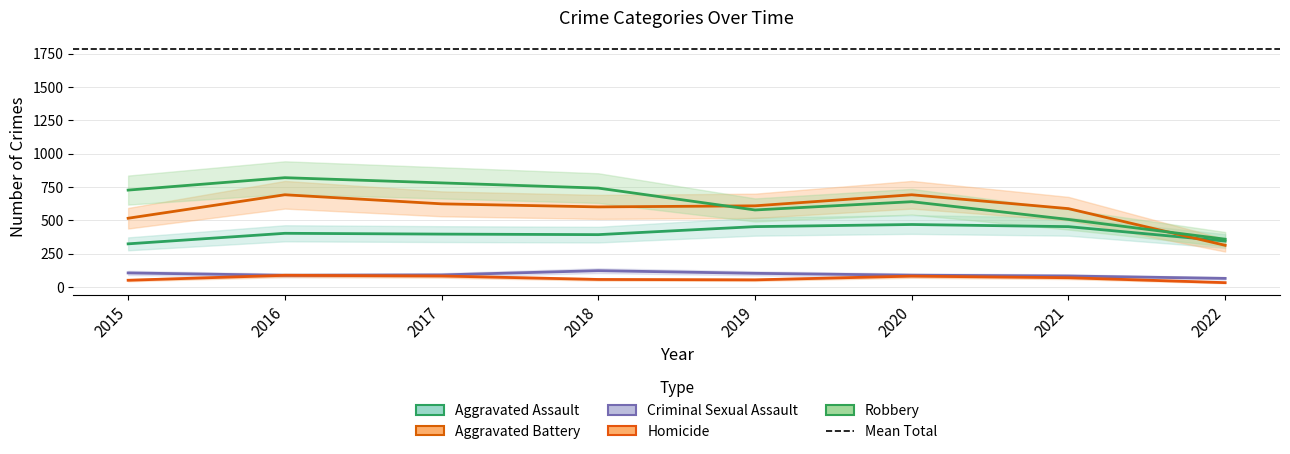

What is the minimum value for Aggravated Assault?

323